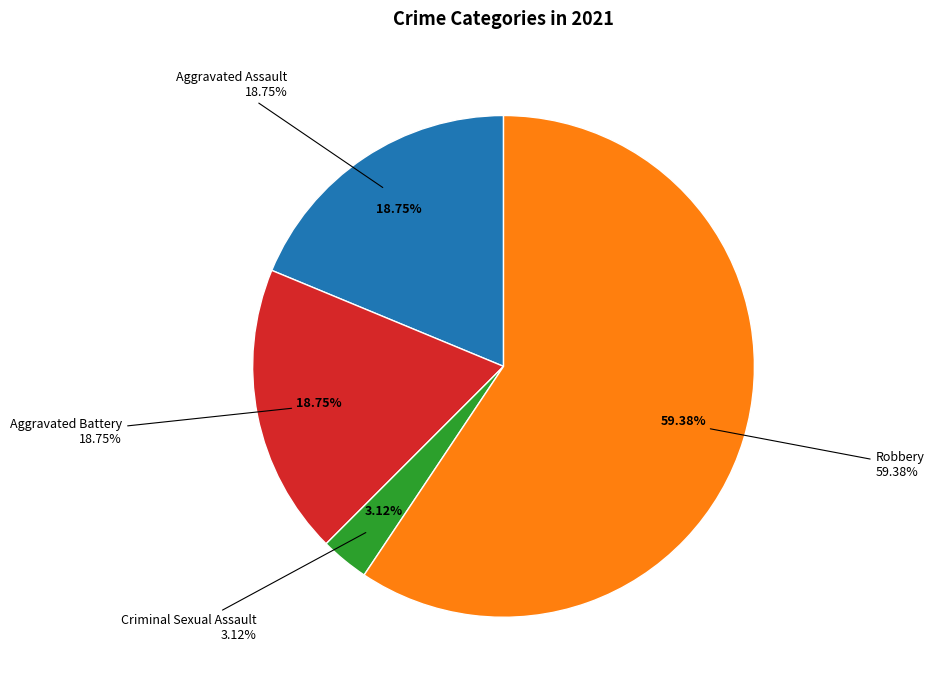

What is the largest slice in the pie chart?

Robbery